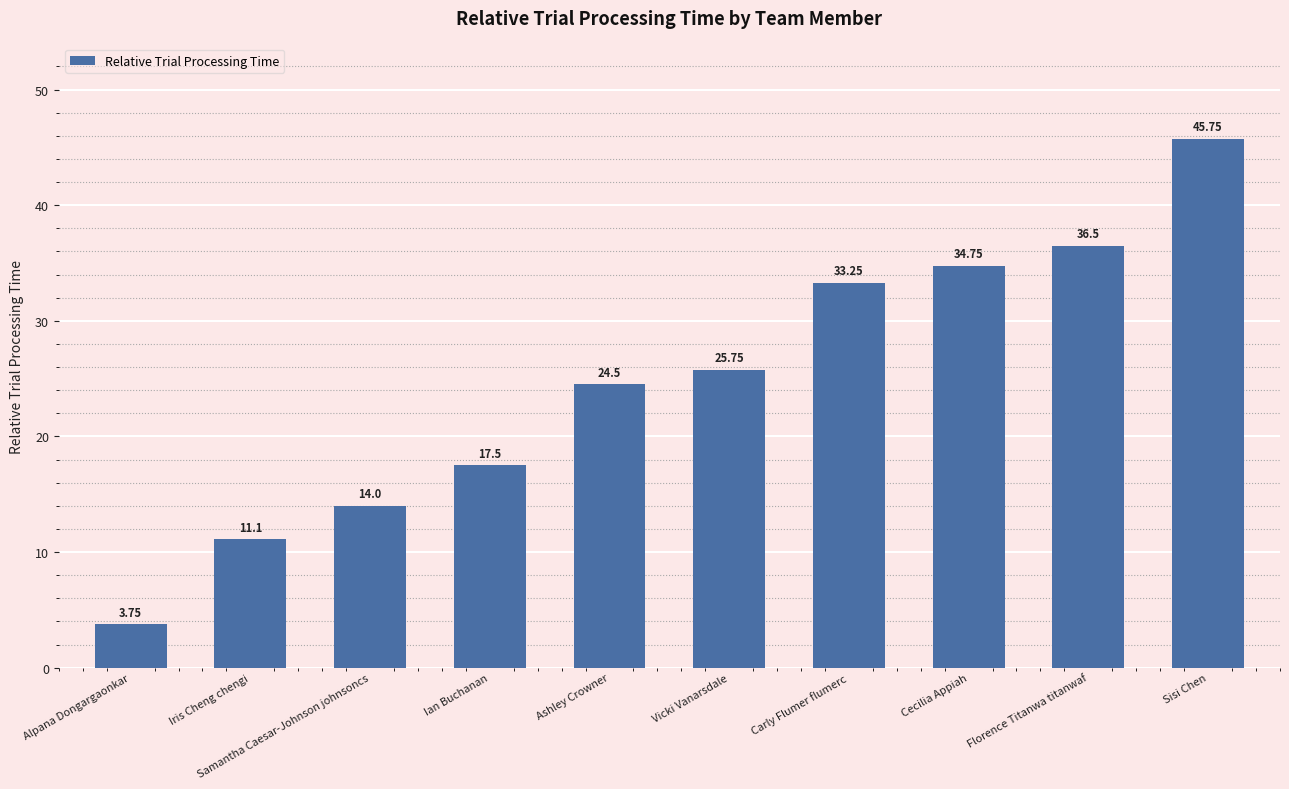

What is the difference between the values at Ian Buchanan and Ashley Crowner?

7.0